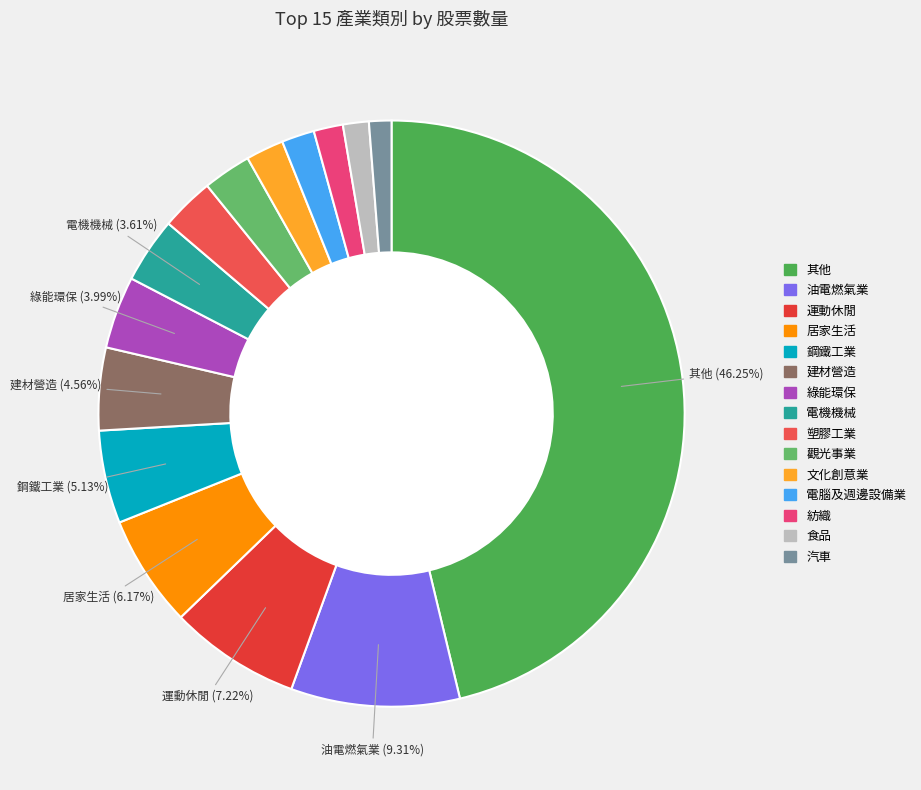

To the nearest percent, what portion does 汽車 represent?

1%